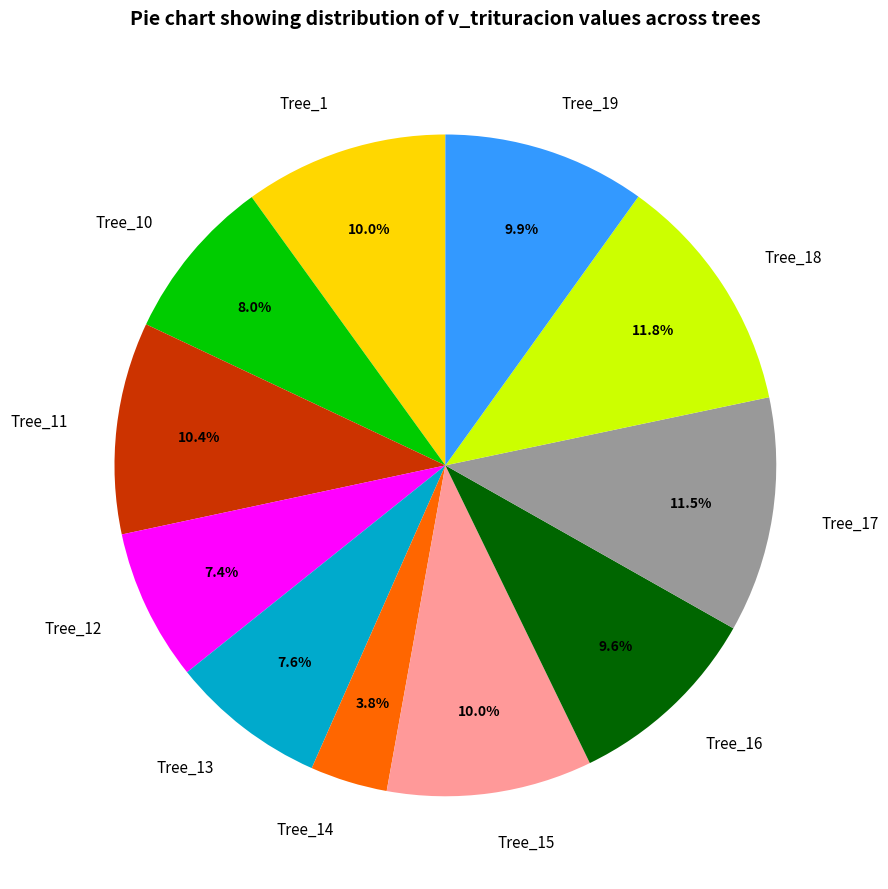

What is the total percentage of Tree_19 and Tree_13?

17.5%